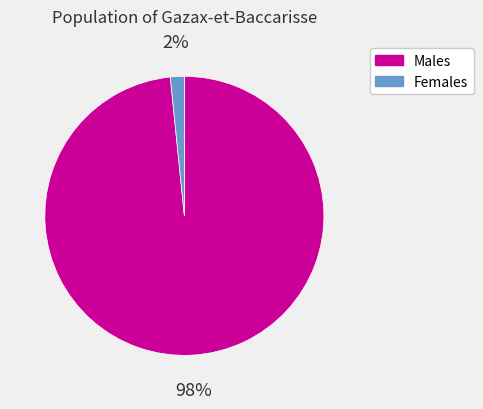

Is there any slice that represents more than half of the pie?

Yes